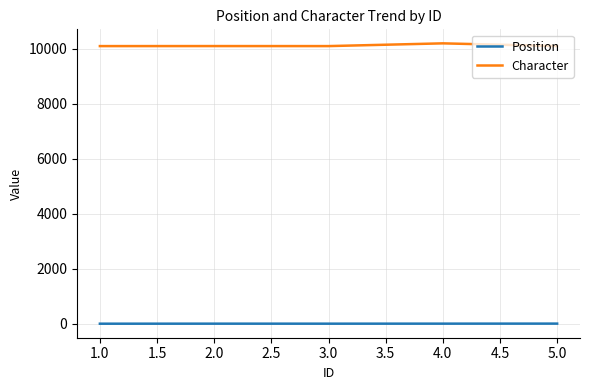

What is the greatest value displayed?

10201.0